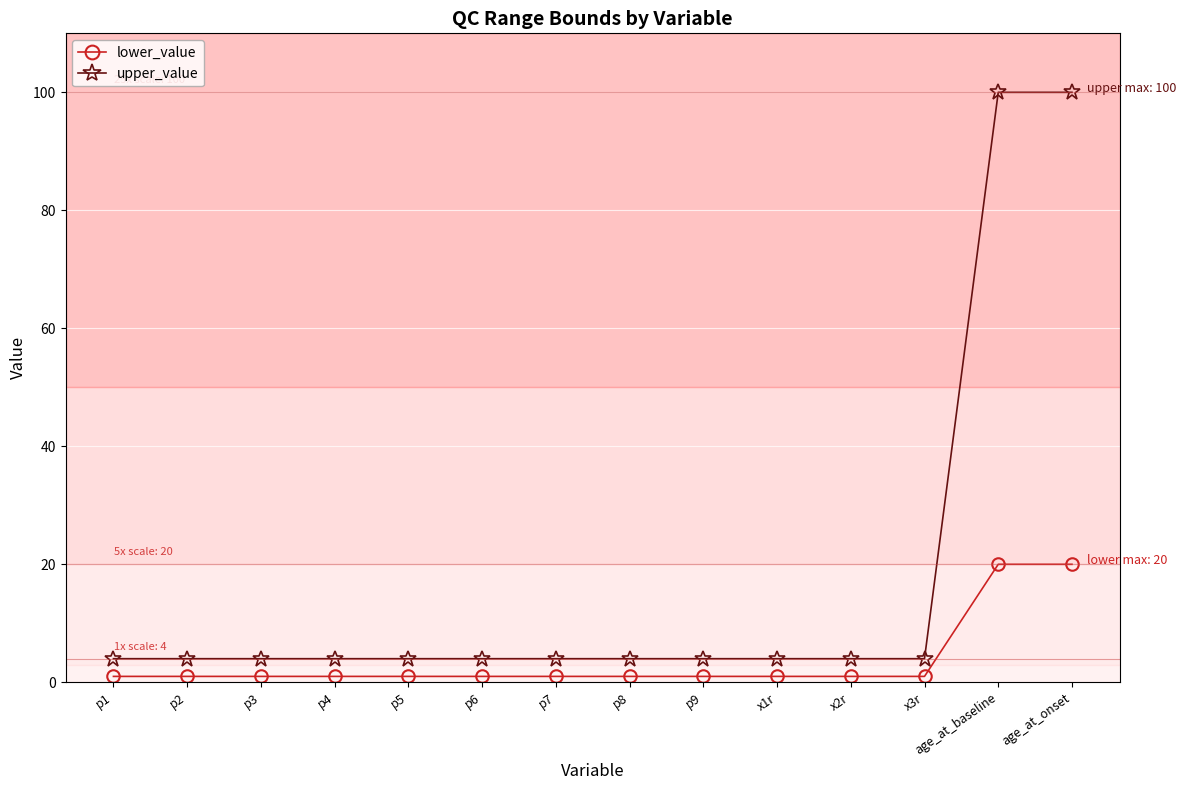

What are all the series names shown in the legend?

lower_value, upper_value